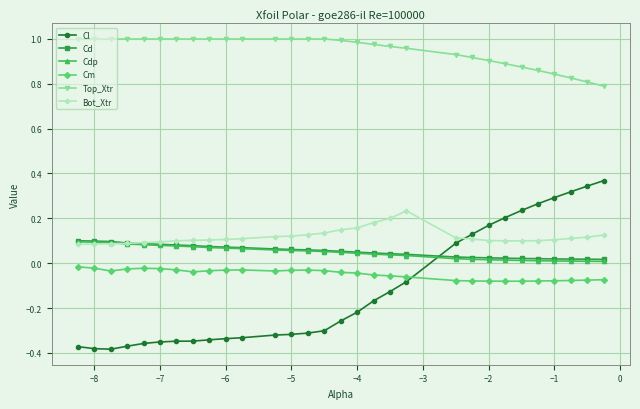

True or false: Bot_Xtr and Cm intersect in this chart.

False